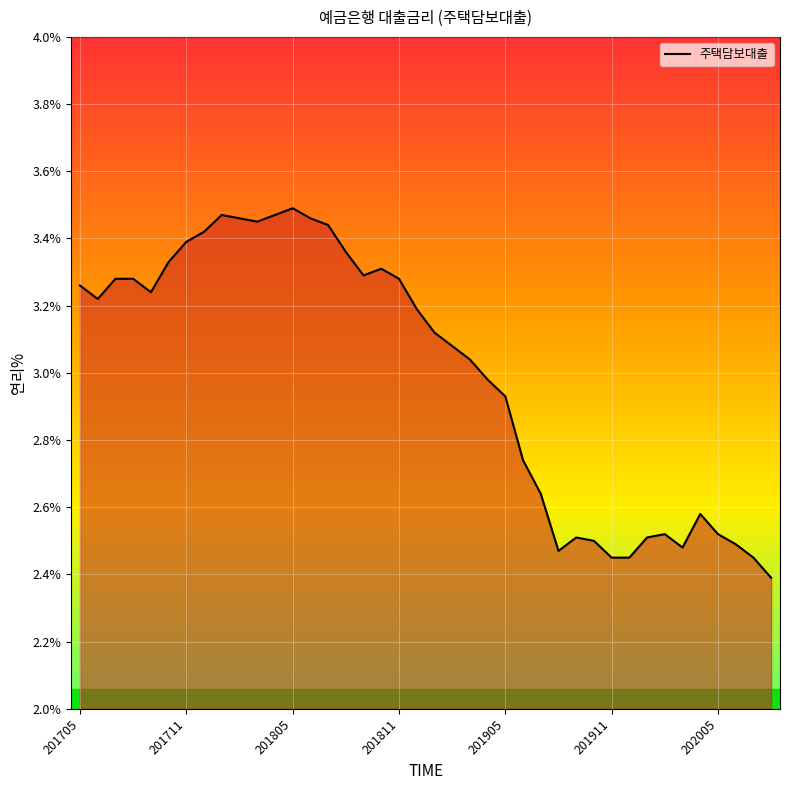

What is the smallest value displayed?

2.4